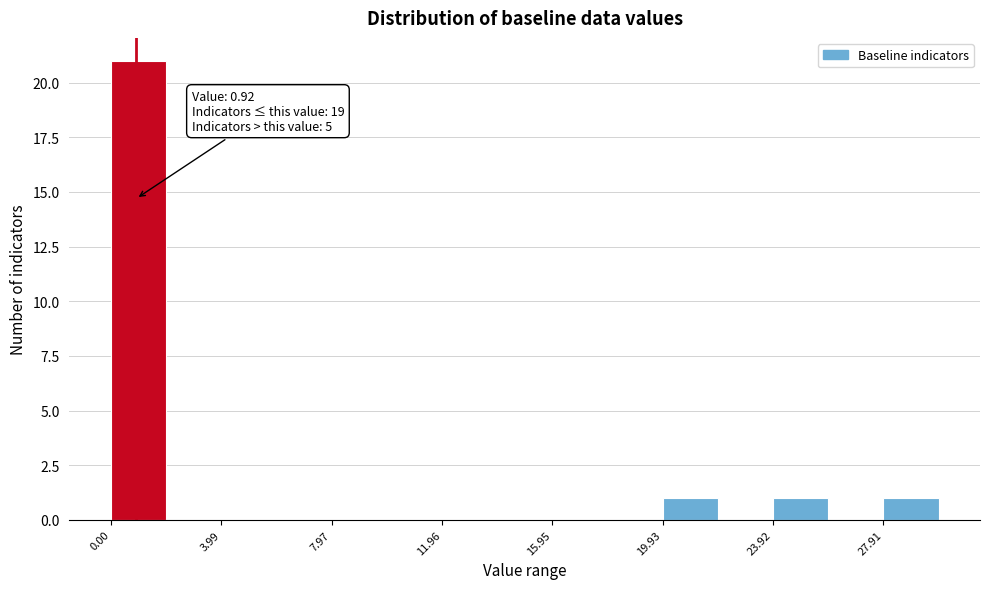

Read against the x-axis, roughly where is the centre of the tallest bar?

1.0